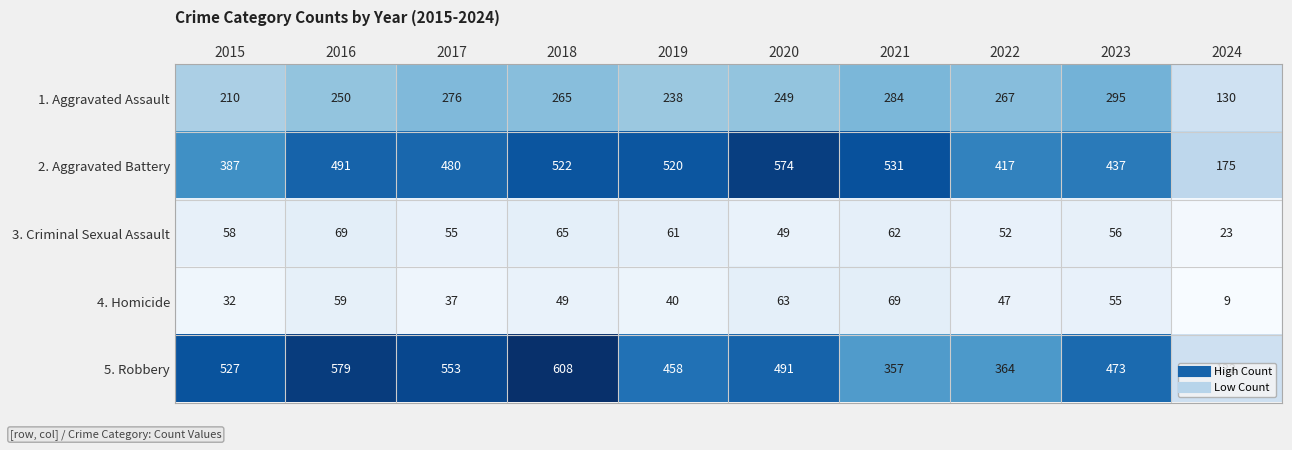

What value does the 5. Robbery series have at 2018, to the nearest 5?

610